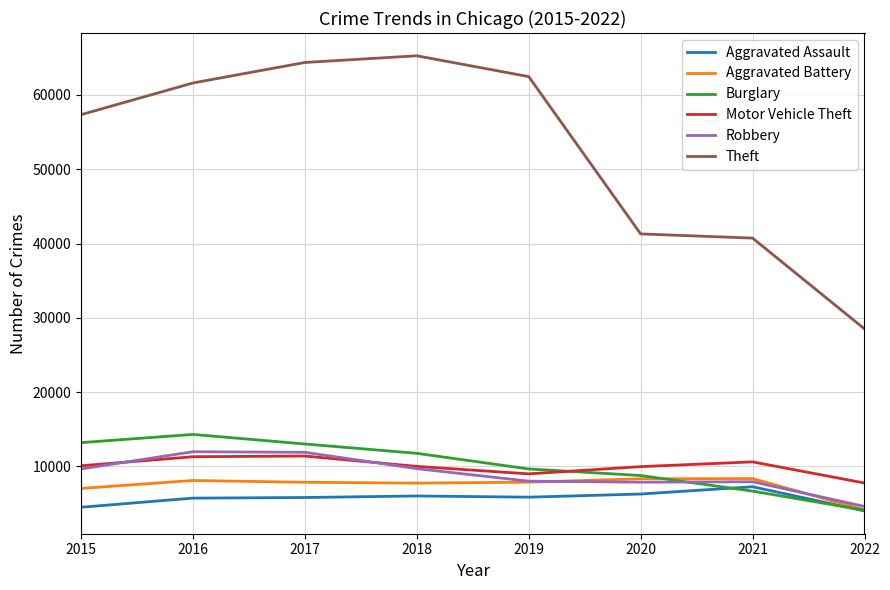

The Robbery series shows 12905 at 2018. True or false?

False